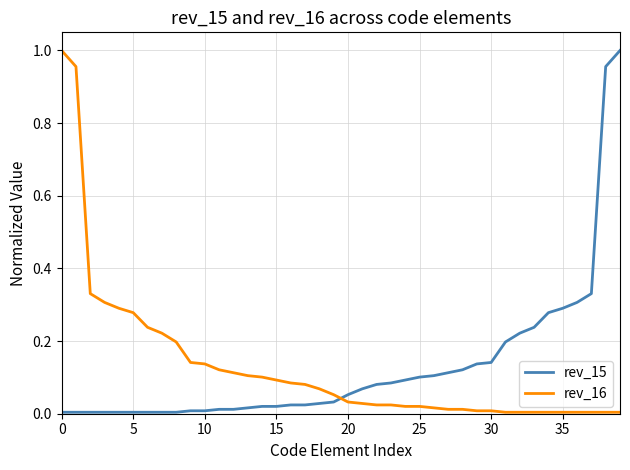

How many times do rev_16 and rev_15 cross each other?

1